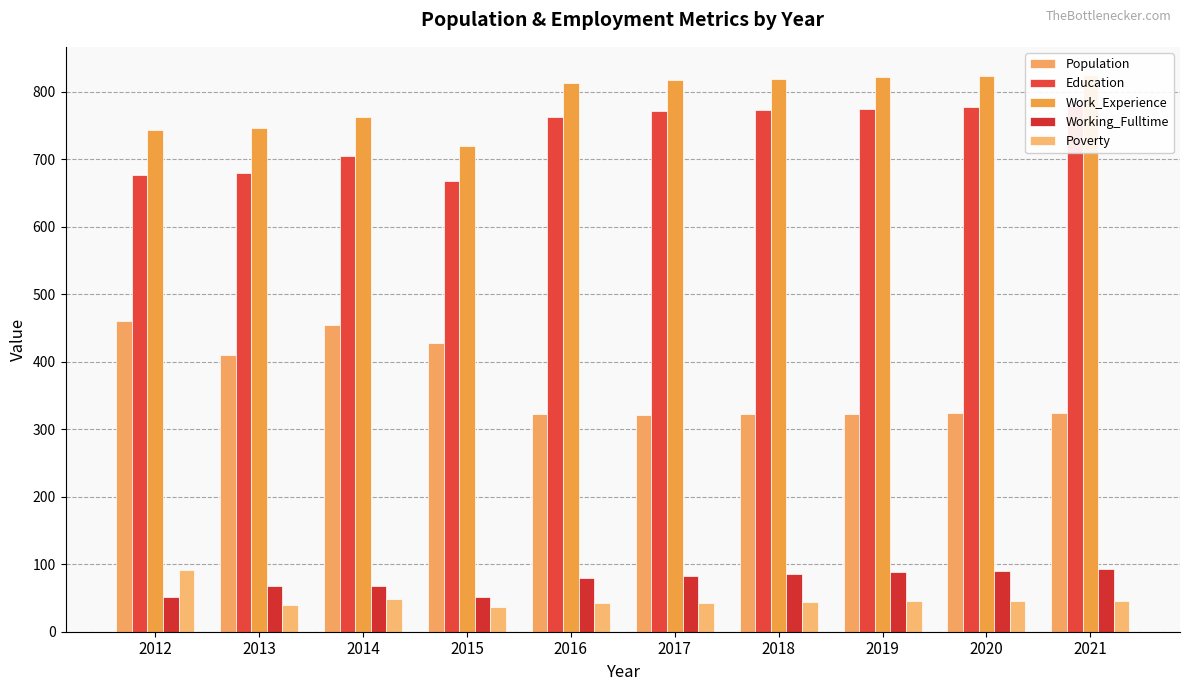

At which label is Poverty closest to 64?

2014